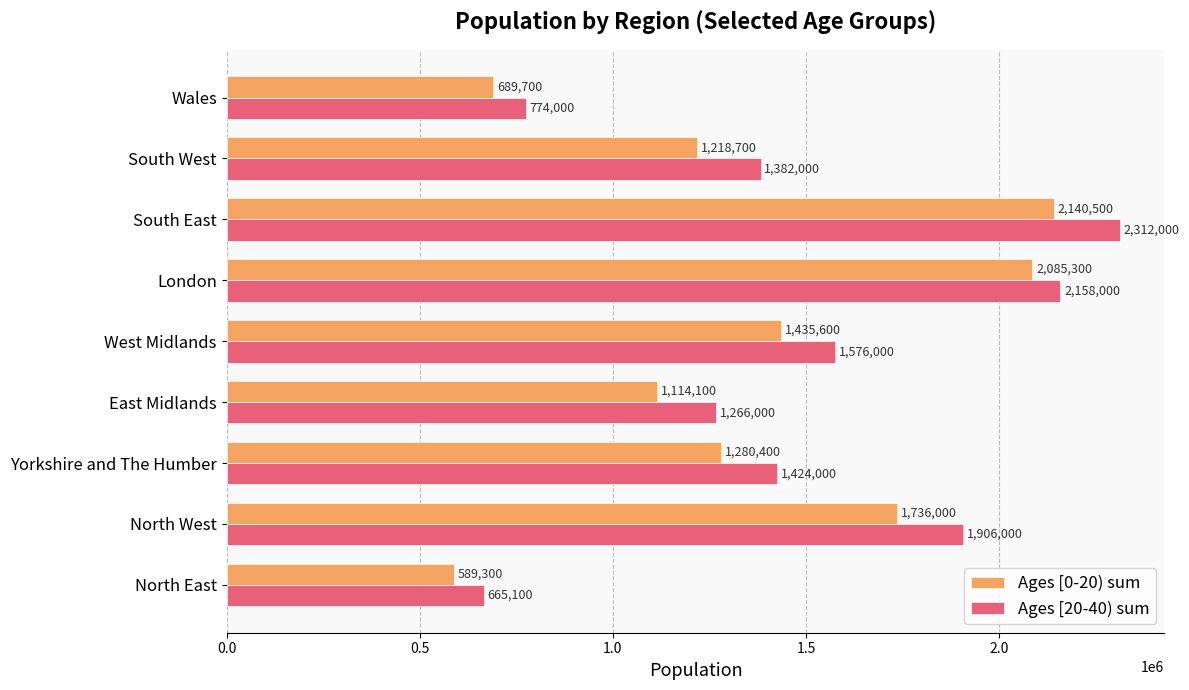

The value of Ages [20-40) sum at North East is 925731. True or false?

False